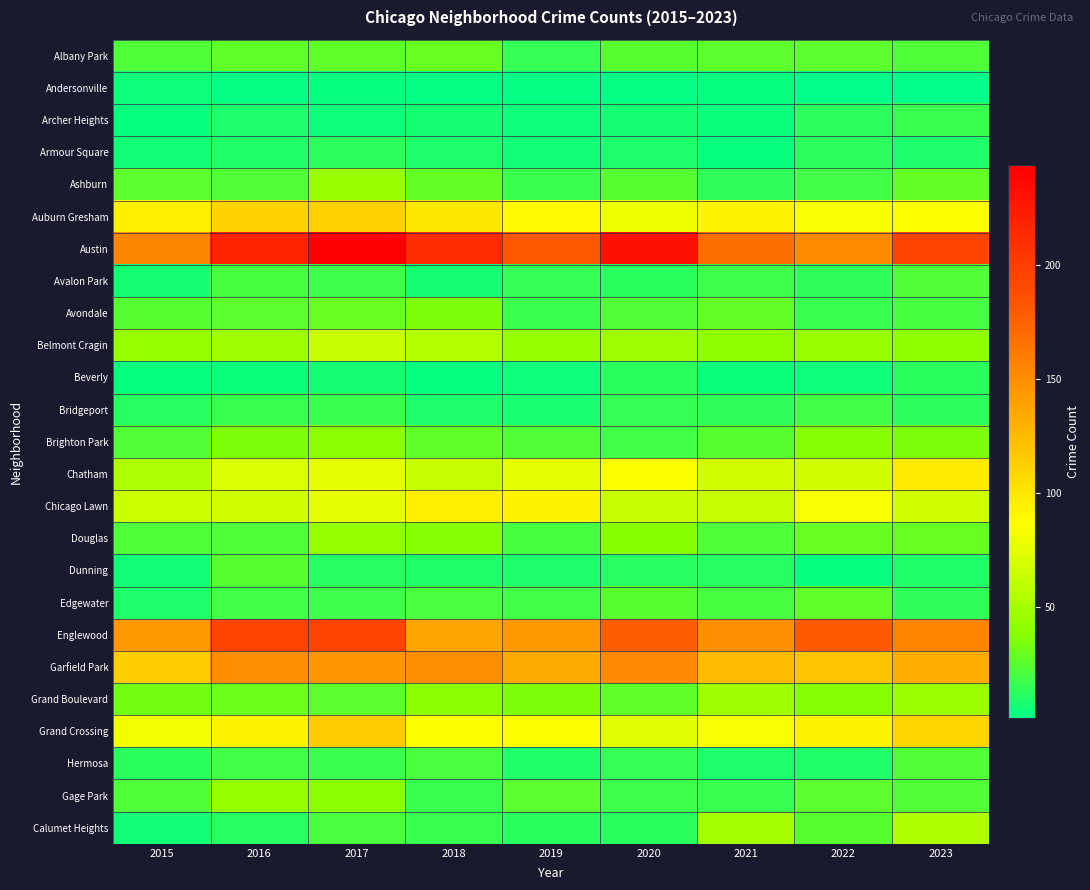

Reading left to right, extract all data points from this chart.

Albany Park: 2015=22	2016=27	2017=27	2018=29	2019=15	2020=25	2021=26	2022=26	2023=22
Andersonville: 2015=5	2016=2	2017=3	2018=2	2019=2	2020=2	2021=3	2022=1	2023=1
Archer Heights: 2015=3	2016=9	2017=5	2018=7	2019=5	2020=7	2021=4	2022=13	2023=16
Armour Square: 2015=6	2016=10	2017=13	2018=9	2019=6	2020=9	2021=3	2022=13	2023=9
Ashburn: 2015=26	2016=23	2017=45	2018=28	2019=17	2020=24	2021=14	2022=19	2023=28
Auburn Gresham: 2015=94	2016=111	2017=113	2018=99	2019=89	2020=79	2021=92	2022=83	2023=85
Austin: 2015=154	2016=218	2017=244	2018=212	2019=182	2020=231	2021=169	2022=151	2023=194
Avalon Park: 2015=7	2016=20	2017=18	2018=7	2019=15	2020=12	2021=18	2022=14	2023=23
Avondale: 2015=24	2016=26	2017=29	2018=35	2019=17	2020=23	2021=28	2022=16	2023=20
Belmont Cragin: 2015=43	2016=47	2017=64	2018=55	2019=43	2020=47	2021=41	2022=44	2023=41
Beverly: 2015=3	2016=4	2017=7	2018=3	2019=5	2020=12	2021=4	2022=5	2023=12
Bridgeport: 2015=11	2016=16	2017=17	2018=9	2019=8	2020=15	2021=14	2022=19	2023=13
Brighton Park: 2015=23	2016=35	2017=39	2018=27	2019=23	2020=19	2021=25	2022=37	2023=35
Chatham: 2015=52	2016=71	2017=75	2018=64	2019=75	2020=85	2021=67	2022=68	2023=97
Chicago Lawn: 2015=65	2016=67	2017=76	2018=95	2019=93	2020=64	2021=64	2022=83	2023=67
Douglas: 2015=22	2016=22	2017=43	2018=37	2019=20	2020=38	2021=22	2022=29	2023=29
Dunning: 2015=6	2016=25	2017=11	2018=10	2019=9	2020=11	2021=11	2022=3	2023=10
Edgewater: 2015=9	2016=19	2017=18	2018=21	2019=19	2020=25	2021=20	2022=27	2023=14
Englewood: 2015=144	2016=195	2017=196	2018=137	2019=143	2020=178	2021=150	2022=180	2023=156
Garfield Park: 2015=114	2016=150	2017=146	2018=150	2019=134	2020=153	2021=124	2022=120	2023=132
Grand Boulevard: 2015=32	2016=30	2017=26	2018=39	2019=35	2020=27	2021=47	2022=37	2023=46
Grand Crossing: 2015=81	2016=92	2017=115	2018=86	2019=86	2020=74	2021=84	2022=93	2023=109
Hermosa: 2015=12	2016=19	2017=17	2018=21	2019=10	2020=15	2021=9	2022=10	2023=23
Gage Park: 2015=22	2016=43	2017=39	2018=16	2019=26	2020=18	2021=16	2022=26	2023=23
Calumet Heights: 2015=6	2016=11	2017=21	2018=16	2019=12	2020=12	2021=50	2022=25	2023=54